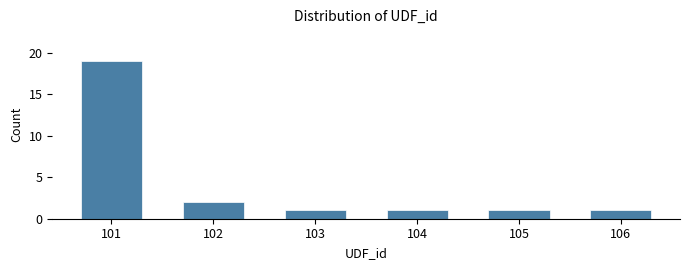

Reading left to right, list all the values displayed in this chart.

19	2	1	1	1	1